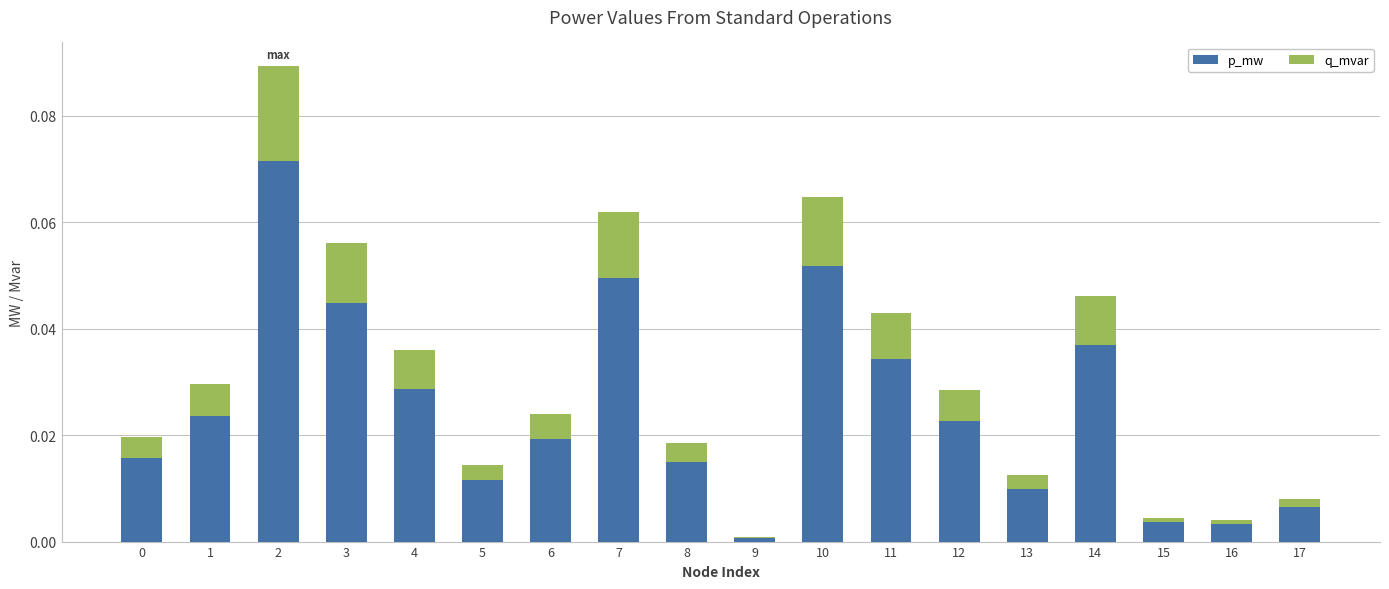

The value of p_mw at 6 is 0.0. True or false?

True